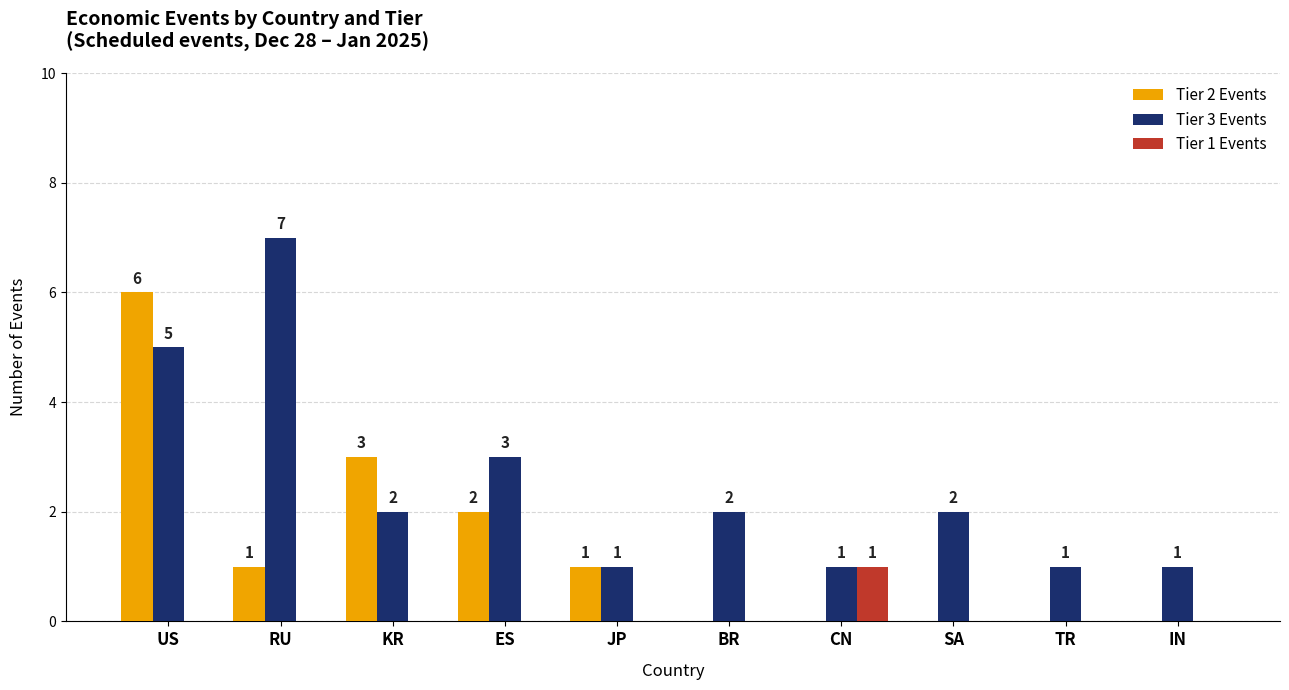

The value of Tier 3 Events at TR is 2. True or false?

False